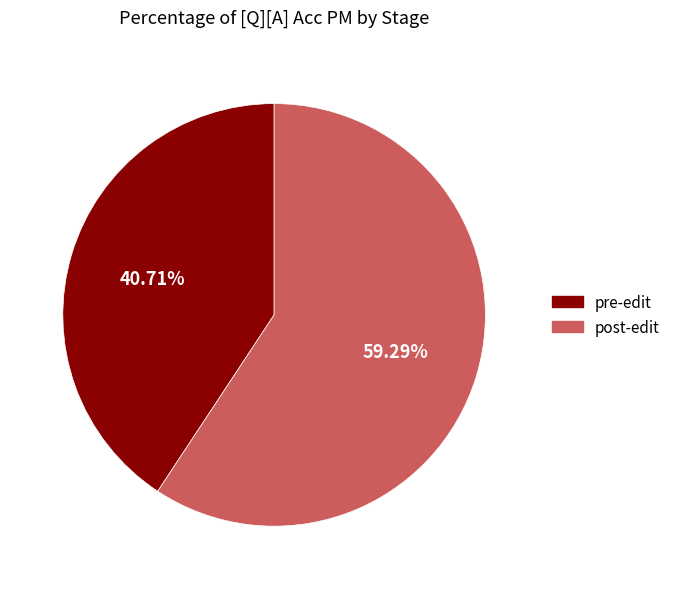

To the nearest percent, what is the difference between the largest and smallest slice percentages?

19%